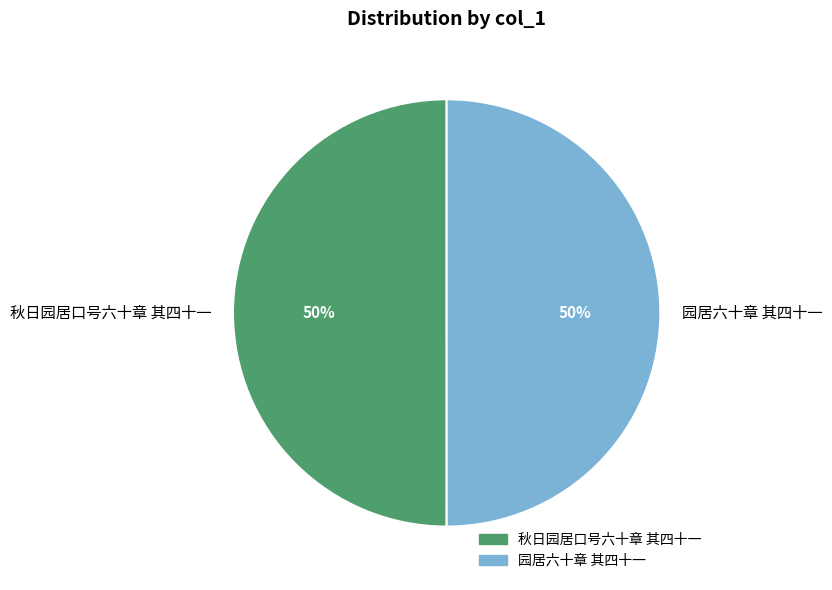

What is the ratio of the value at 秋日园居口号六十章 其四十一 to the value at 园居六十章 其四十一?

1.0